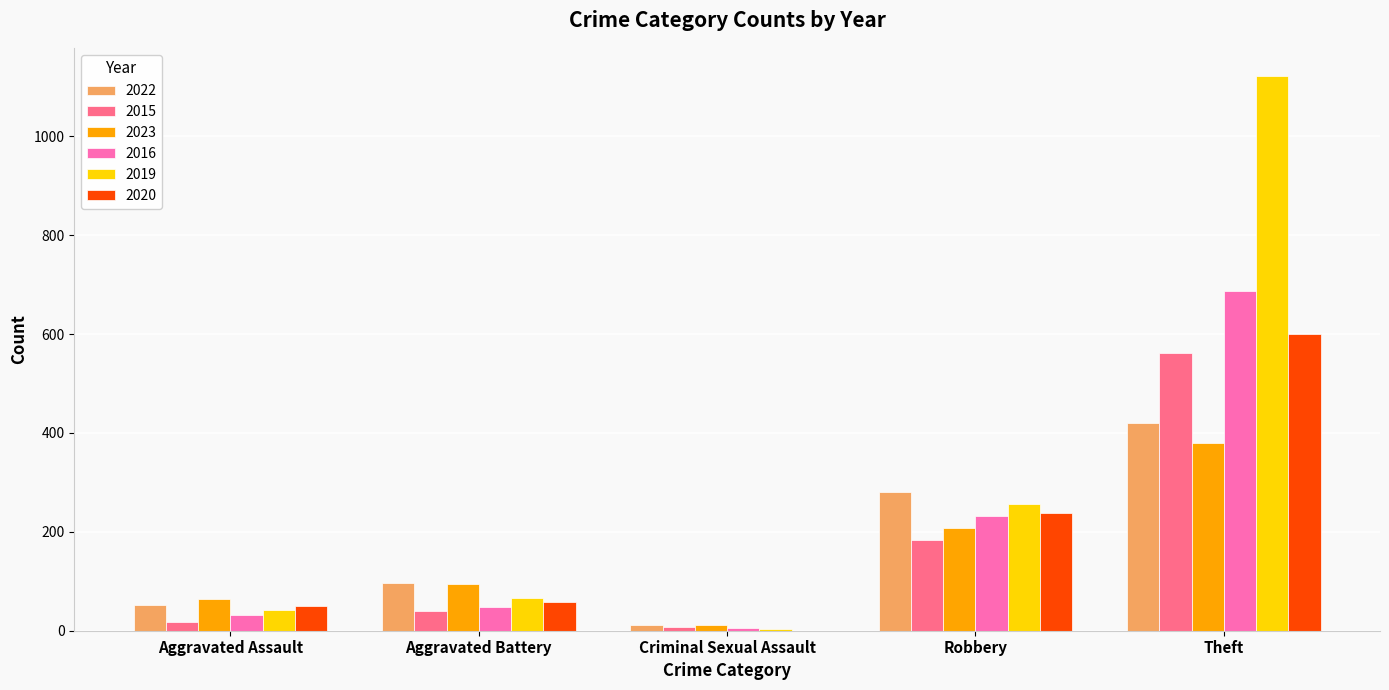

How many groups of bars are there?

5